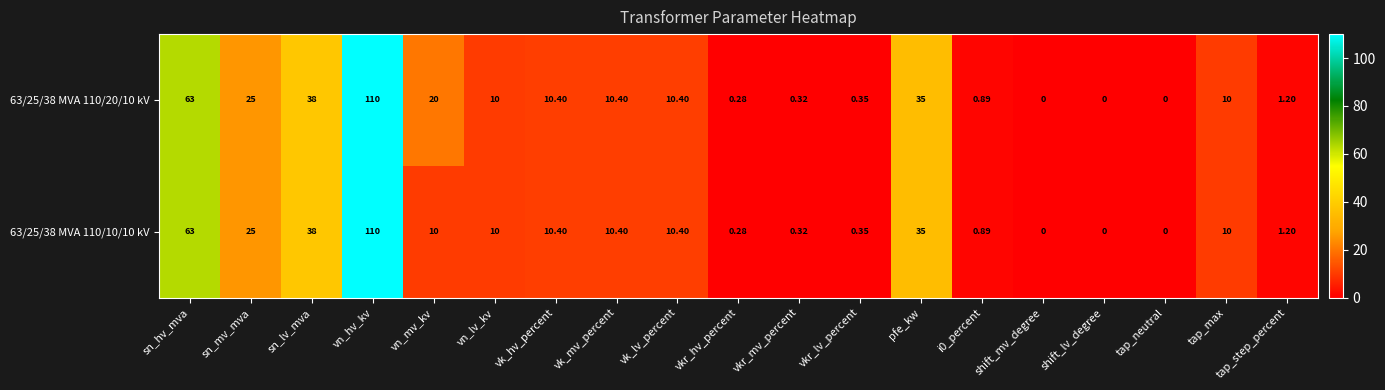

At which category is the sum across all series the highest?

vn_hv_kv